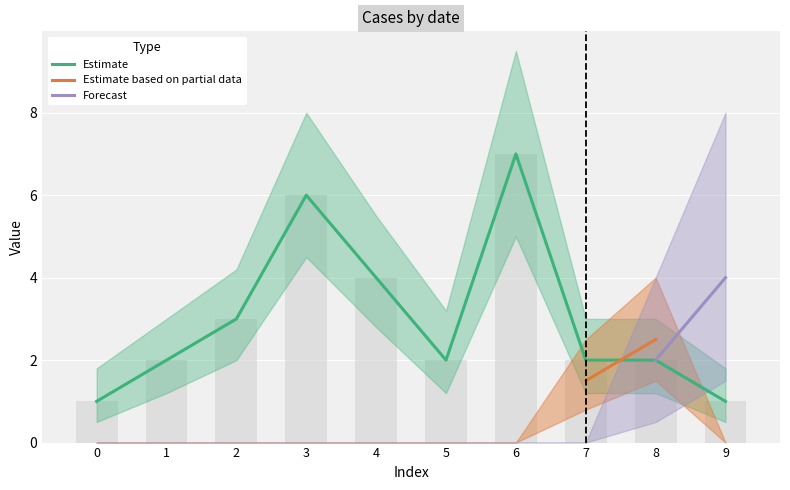

Reading left to right, transcribe all the data shown in this chart.

Estimate: 1.0	2.0	3.0	6.0	4.0	2.0	7.0	2.0	2.0	1.0
Estimate based on partial data: 0.0	0.0	0.0	0.0	0.0	0.0	0.0	1.5	2.5	0.0
Forecast: 0.0	0.0	0.0	0.0	0.0	0.0	0.0	0.0	2.0	4.0